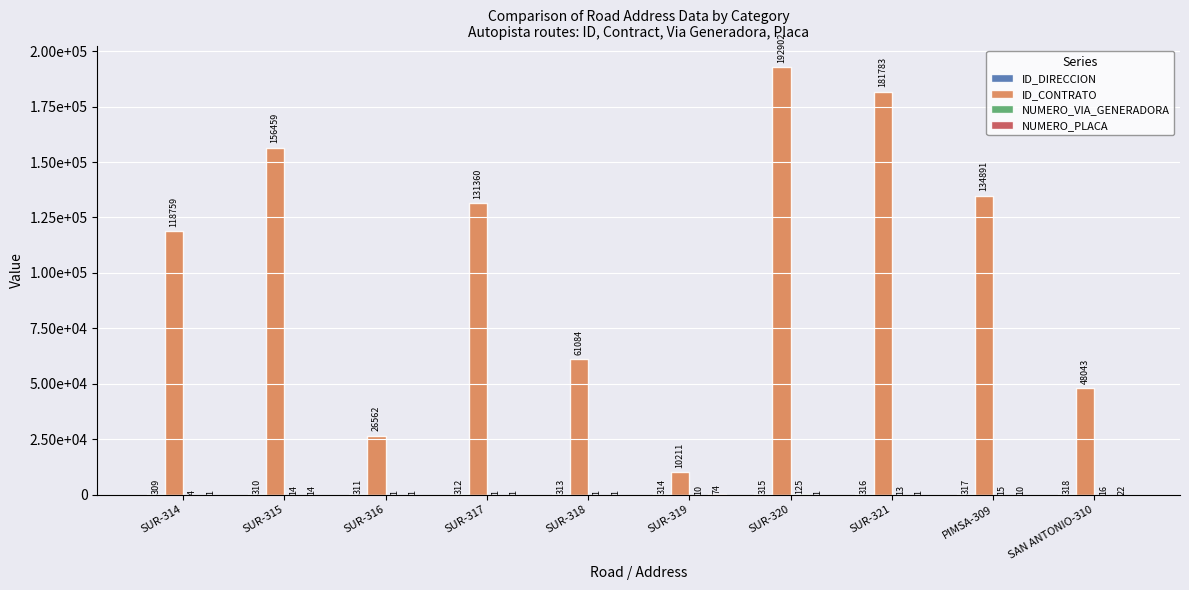

Are the bars grouped side by side (vs. stacked)?

Yes